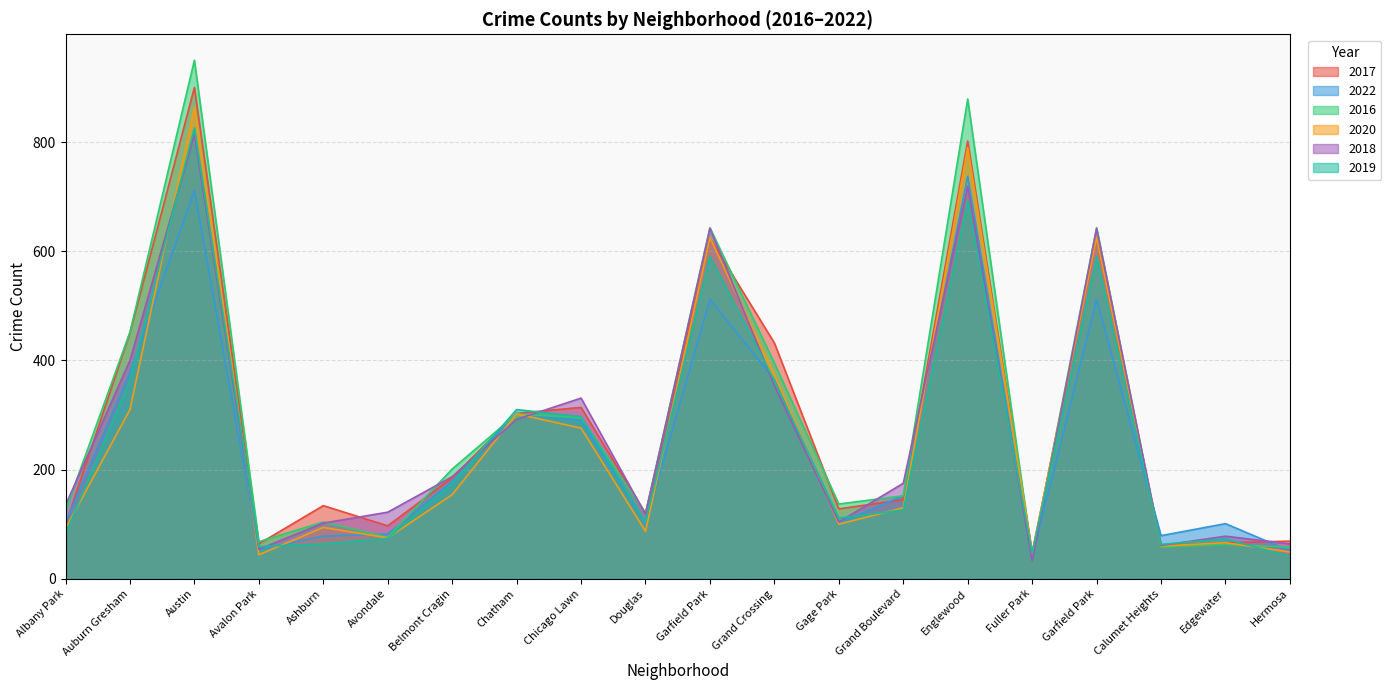

At which label does 2019 reach its peak?

Austin